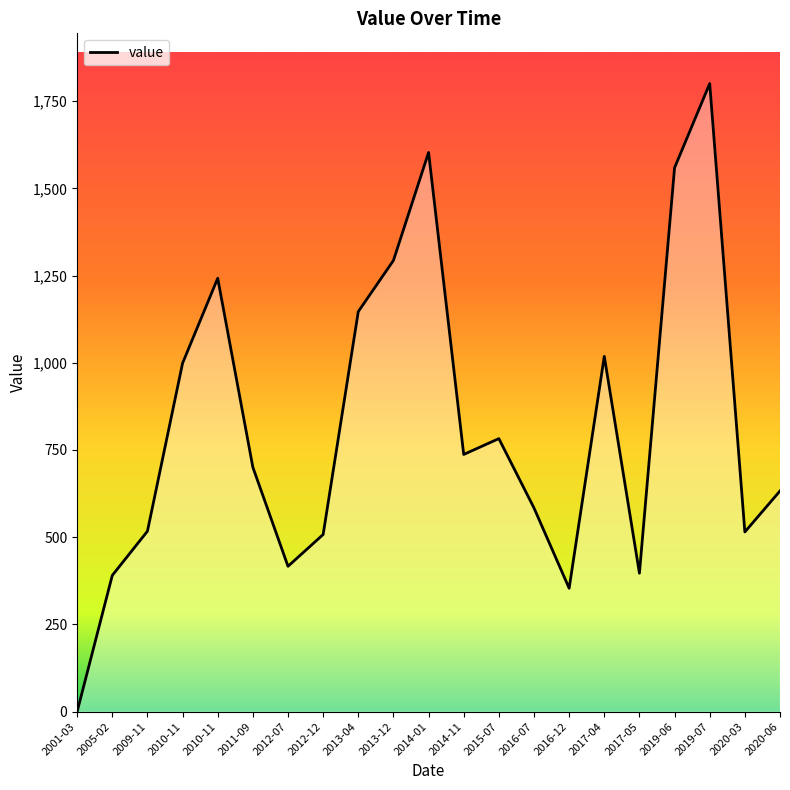

Does the chart have visible grid lines?

No